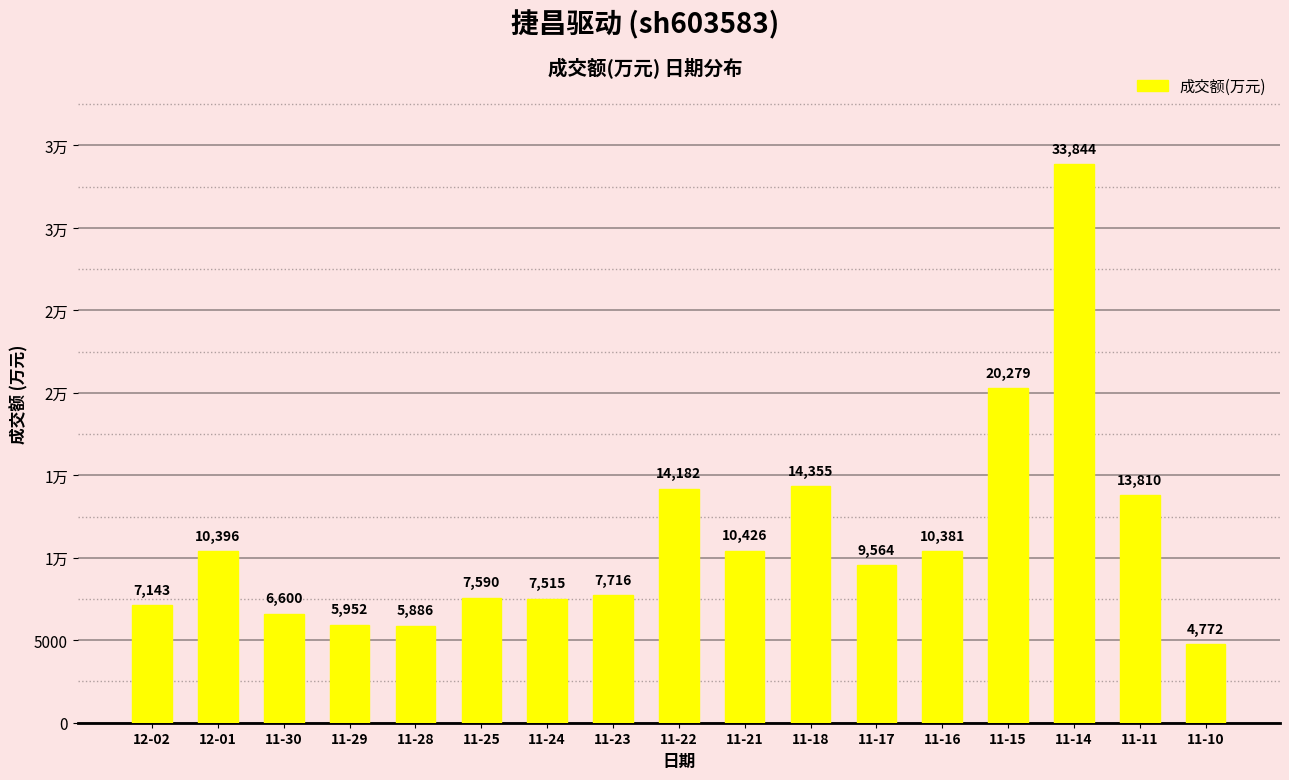

Does the chart contain any negative values?

No